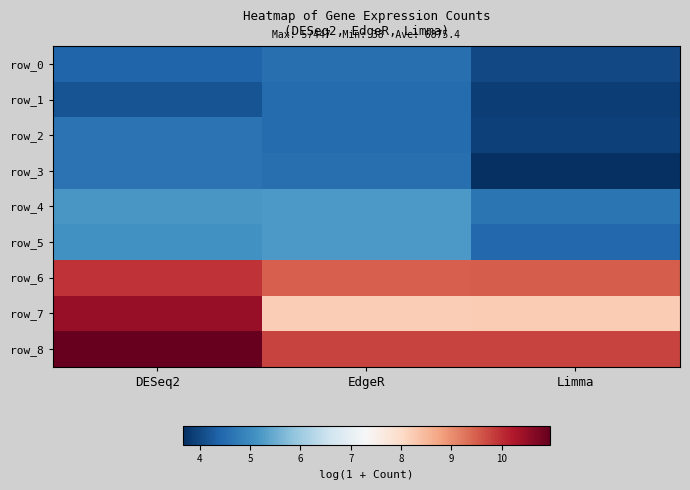

Which category has the lowest value in the row_2 series?

Limma